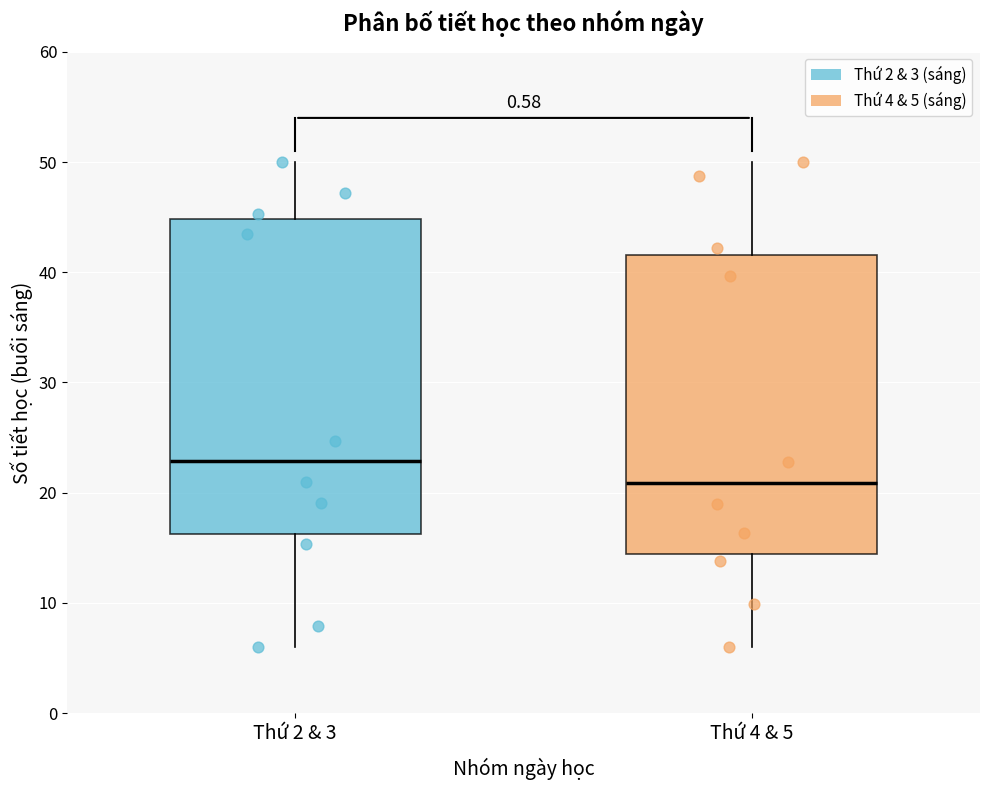

Which box has the highest median line?

Thứ 2 & 3